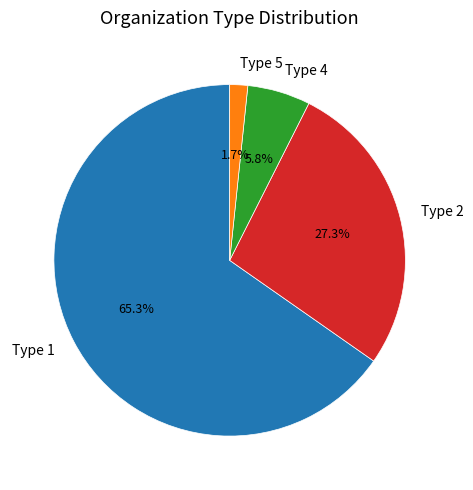

To the nearest percent, what is the difference between the largest and smallest slice percentages?

64%